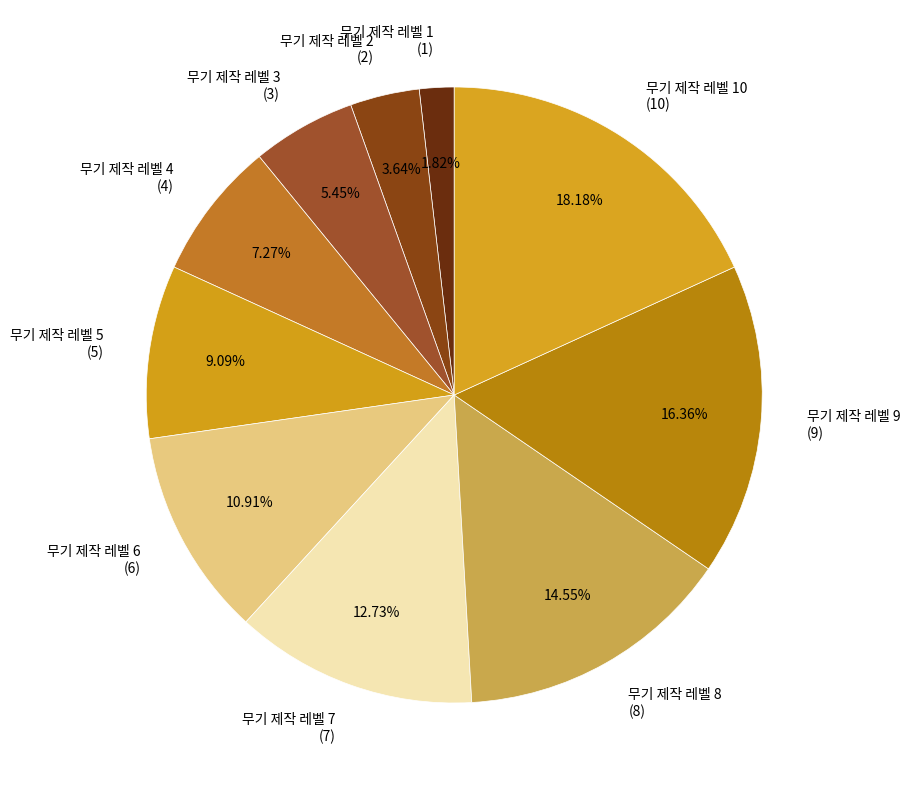

Rank the categories by value from lowest to highest.

무기 제작 레벨 1 (1), 무기 제작 레벨 2 (2), 무기 제작 레벨 3 (3), 무기 제작 레벨 4 (4), 무기 제작 레벨 5 (5), 무기 제작 레벨 6 (6), 무기 제작 레벨 7 (7), 무기 제작 레벨 8 (8), 무기 제작 레벨 9 (9), 무기 제작 레벨 10 (10)